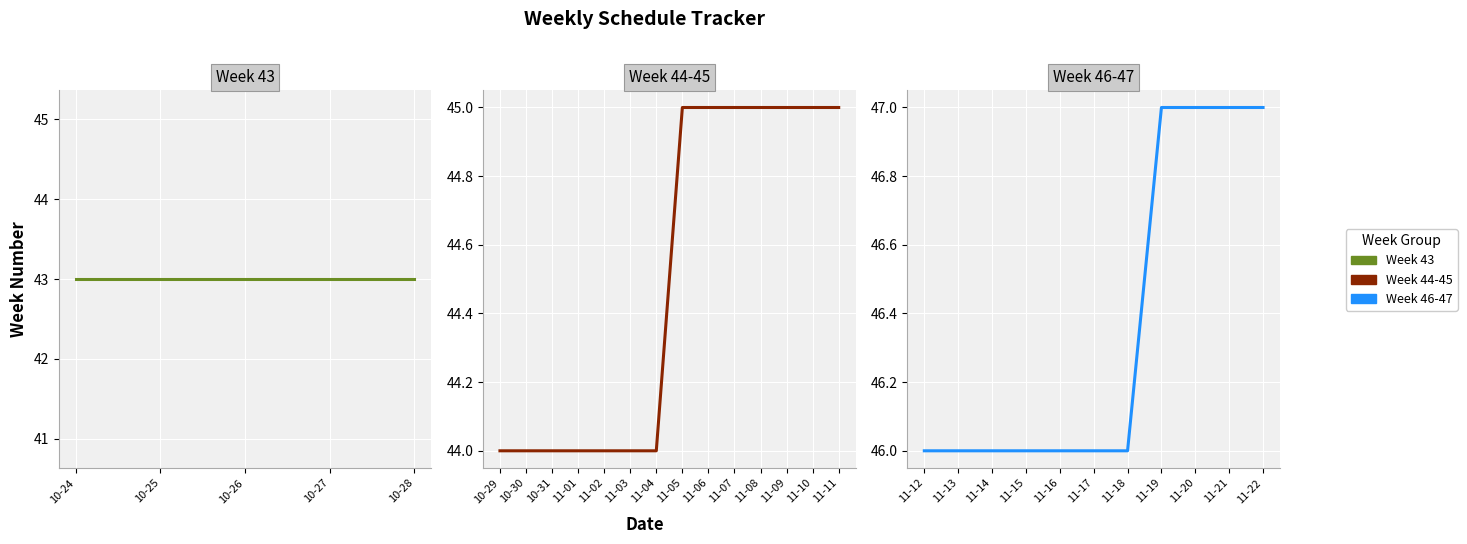

Does the chart display data point markers on the line(s)?

No